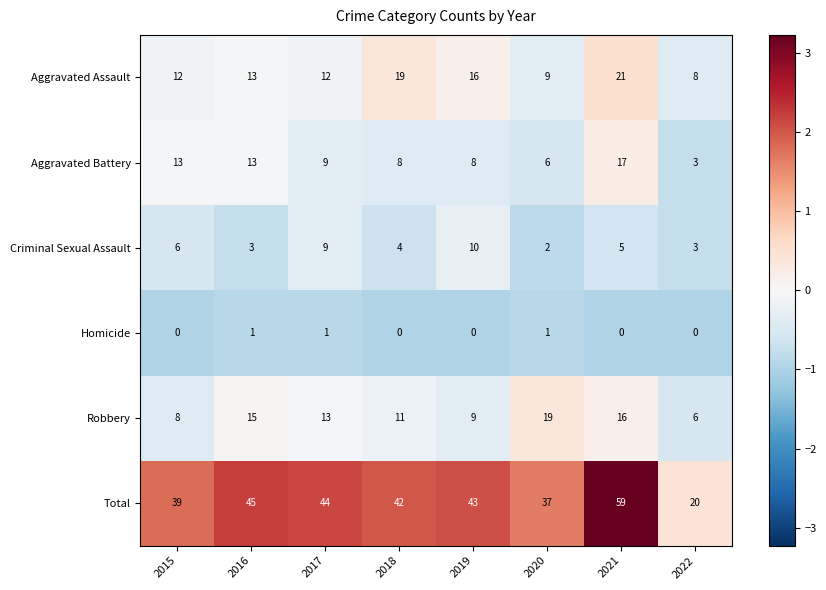

What is the difference between the second highest and second lowest values in the Aggravated Assault series?

10